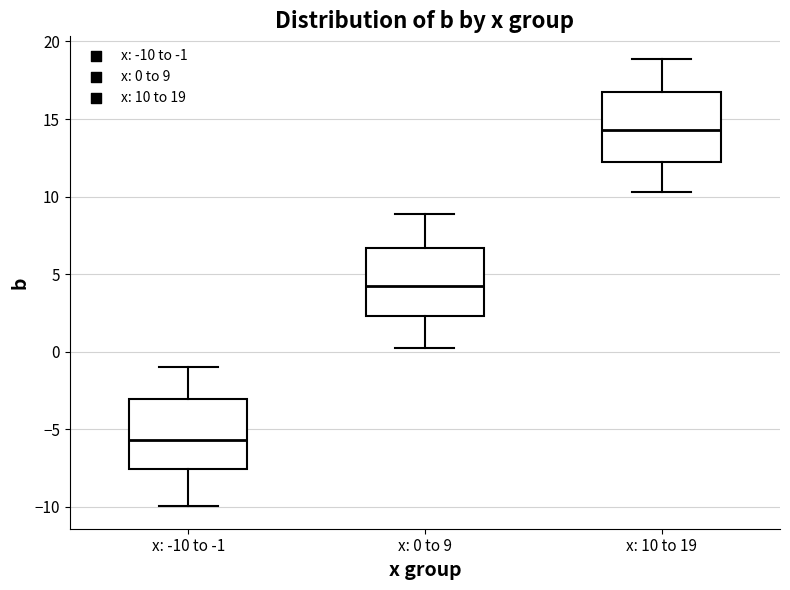

Reading left to right, transcribe this box plot: for each box, give where its median line is, the range the box spans, and where its two whiskers end, as read against the y-axis. The values are not printed on the chart, so give them approximately, as read against the axis.

x: -10 to -1: median -5.5, box -7.5 to -3.0, whiskers -10.0 to -1.0
x: 0 to 9: median 4.0, box 2.5 to 6.5, whiskers 0.0 to 9.0
x: 10 to 19: median 14.5, box 12.5 to 17.0, whiskers 10.5 to 19.0